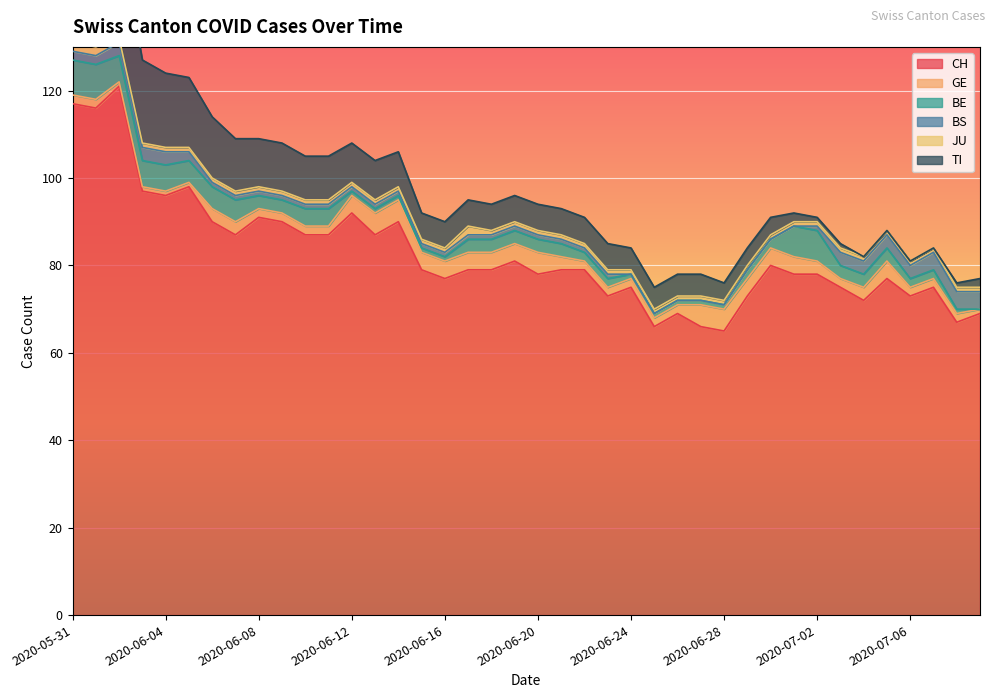

Reading right to left, list all the values displayed in this chart.

CH: 2020-07-09=69	2020-07-08=67	2020-07-07=75	2020-07-06=73	2020-07-05=77	2020-07-04=72	2020-07-03=75	2020-07-02=78	2020-07-01=78	2020-06-30=80	2020-06-29=73	2020-06-28=65	2020-06-27=66	2020-06-26=69	2020-06-25=66	2020-06-24=75	2020-06-23=73	2020-06-22=79	2020-06-21=79	2020-06-20=78	2020-06-19=81	2020-06-18=79	2020-06-17=79	2020-06-16=77	2020-06-15=79	2020-06-14=90	2020-06-13=87	2020-06-12=92	2020-06-11=87	2020-06-10=87	2020-06-09=90	2020-06-08=91	2020-06-07=87	2020-06-06=90	2020-06-05=98	2020-06-04=96	2020-06-03=97	2020-06-02=121	2020-06-01=116	2020-05-31=117
GE: 2020-07-09=1	2020-07-08=2	2020-07-07=2	2020-07-06=2	2020-07-05=4	2020-07-04=3	2020-07-03=2	2020-07-02=3	2020-07-01=4	2020-06-30=4	2020-06-29=4	2020-06-28=5	2020-06-27=5	2020-06-26=2	2020-06-25=2	2020-06-24=2	2020-06-23=2	2020-06-22=2	2020-06-21=3	2020-06-20=5	2020-06-19=4	2020-06-18=4	2020-06-17=4	2020-06-16=4	2020-06-15=4	2020-06-14=5	2020-06-13=5	2020-06-12=4	2020-06-11=2	2020-06-10=2	2020-06-09=2	2020-06-08=2	2020-06-07=3	2020-06-06=3	2020-06-05=1	2020-06-04=1	2020-06-03=1	2020-06-02=1	2020-06-01=2	2020-05-31=2
BE: 2020-07-09=0	2020-07-08=1	2020-07-07=2	2020-07-06=2	2020-07-05=3	2020-07-04=3	2020-07-03=3	2020-07-02=7	2020-07-01=7	2020-06-30=2	2020-06-29=2	2020-06-28=1	2020-06-27=1	2020-06-26=1	2020-06-25=1	2020-06-24=1	2020-06-23=2	2020-06-22=2	2020-06-21=3	2020-06-20=3	2020-06-19=3	2020-06-18=3	2020-06-17=3	2020-06-16=1	2020-06-15=1	2020-06-14=1	2020-06-13=1	2020-06-12=1	2020-06-11=4	2020-06-10=4	2020-06-09=3	2020-06-08=3	2020-06-07=5	2020-06-06=5	2020-06-05=5	2020-06-04=6	2020-06-03=6	2020-06-02=6	2020-06-01=8	2020-05-31=8
BS: 2020-07-09=4	2020-07-08=4	2020-07-07=4	2020-07-06=3	2020-07-05=3	2020-07-04=3	2020-07-03=3	2020-07-02=1	2020-07-01=0	2020-06-30=0	2020-06-29=0	2020-06-28=0	2020-06-27=0	2020-06-26=0	2020-06-25=0	2020-06-24=0	2020-06-23=1	2020-06-22=1	2020-06-21=1	2020-06-20=1	2020-06-19=1	2020-06-18=1	2020-06-17=1	2020-06-16=1	2020-06-15=1	2020-06-14=1	2020-06-13=1	2020-06-12=1	2020-06-11=1	2020-06-10=1	2020-06-09=1	2020-06-08=1	2020-06-07=1	2020-06-06=1	2020-06-05=2	2020-06-04=3	2020-06-03=3	2020-06-02=3	2020-06-01=2	2020-05-31=2
JU: 2020-07-09=1	2020-07-08=1	2020-07-07=1	2020-07-06=1	2020-07-05=1	2020-07-04=1	2020-07-03=1	2020-07-02=1	2020-07-01=1	2020-06-30=1	2020-06-29=1	2020-06-28=1	2020-06-27=1	2020-06-26=1	2020-06-25=1	2020-06-24=1	2020-06-23=1	2020-06-22=1	2020-06-21=1	2020-06-20=1	2020-06-19=1	2020-06-18=1	2020-06-17=2	2020-06-16=1	2020-06-15=1	2020-06-14=1	2020-06-13=1	2020-06-12=1	2020-06-11=1	2020-06-10=1	2020-06-09=1	2020-06-08=1	2020-06-07=1	2020-06-06=1	2020-06-05=1	2020-06-04=1	2020-06-03=1	2020-06-02=1	2020-06-01=2	2020-05-31=2
TI: 2020-07-09=2	2020-07-08=1	2020-07-07=0	2020-07-06=0	2020-07-05=0	2020-07-04=0	2020-07-03=1	2020-07-02=1	2020-07-01=2	2020-06-30=4	2020-06-29=4	2020-06-28=4	2020-06-27=5	2020-06-26=5	2020-06-25=5	2020-06-24=5	2020-06-23=6	2020-06-22=6	2020-06-21=6	2020-06-20=6	2020-06-19=6	2020-06-18=6	2020-06-17=6	2020-06-16=6	2020-06-15=6	2020-06-14=8	2020-06-13=9	2020-06-12=9	2020-06-11=10	2020-06-10=10	2020-06-09=11	2020-06-08=11	2020-06-07=12	2020-06-06=14	2020-06-05=16	2020-06-04=17	2020-06-03=19	2020-06-02=25	2020-06-01=27	2020-05-31=29